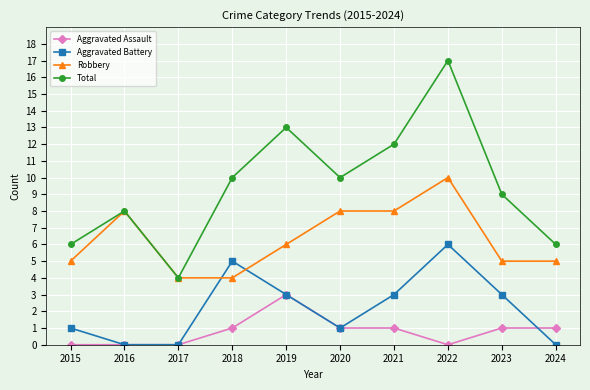

What are all the series names shown in the legend?

Aggravated Assault, Aggravated Battery, Robbery, Total